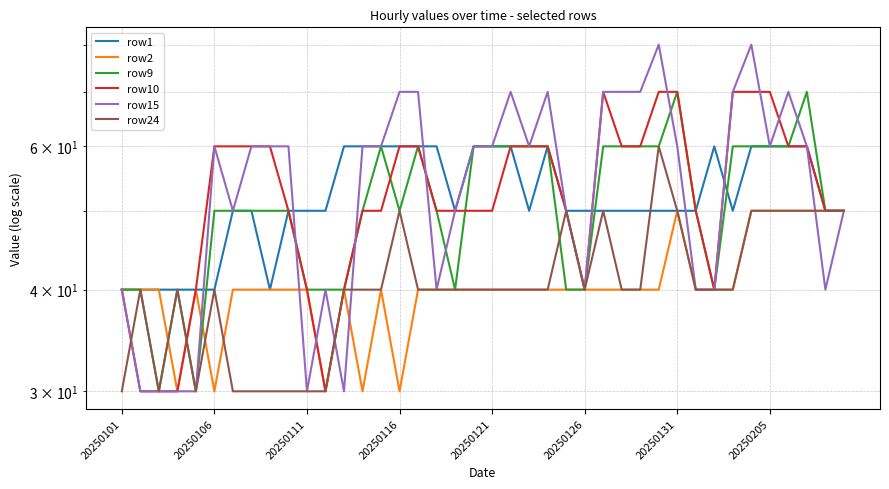

What is the maximum value shown in the chart?

80